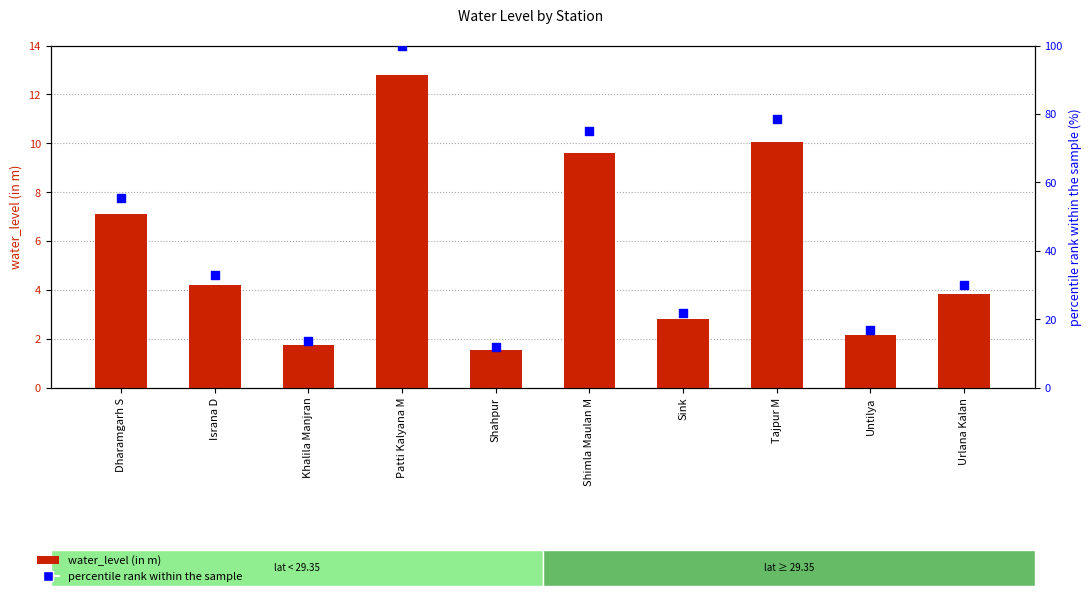

Is the value of water_level (in m) at Israna D greater than the value of percentile rank within the sample at Tajpur M?

No